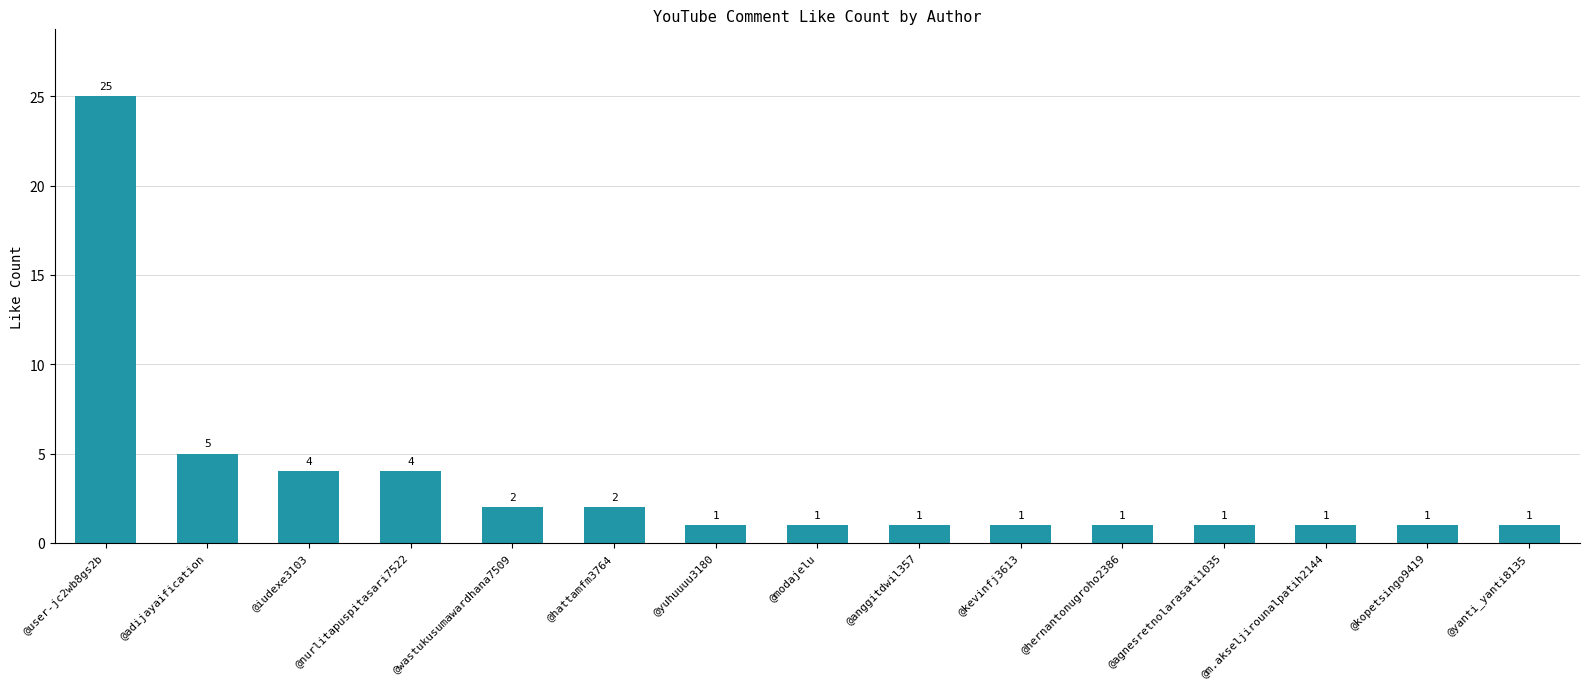

What position from the left is @kopetsingo9419?

14